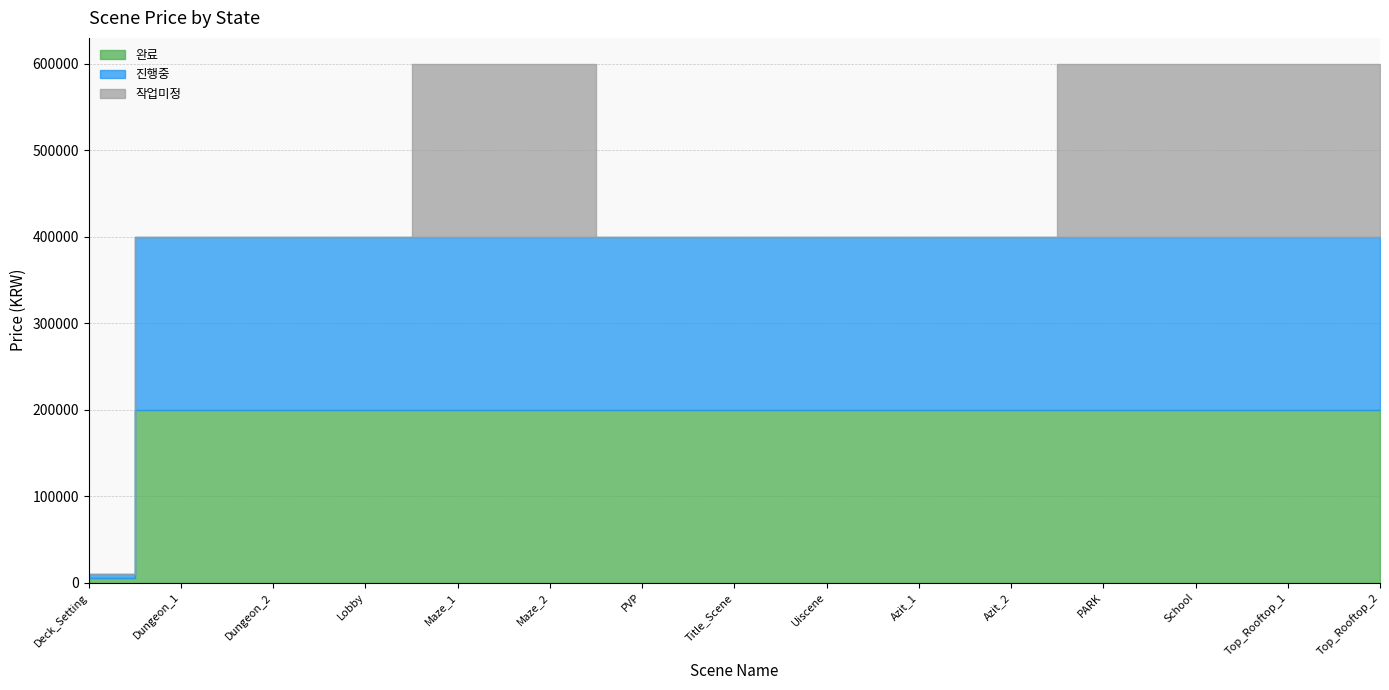

Is the value of 완료 at PARK greater than the value of 작업미정 at PARK?

No